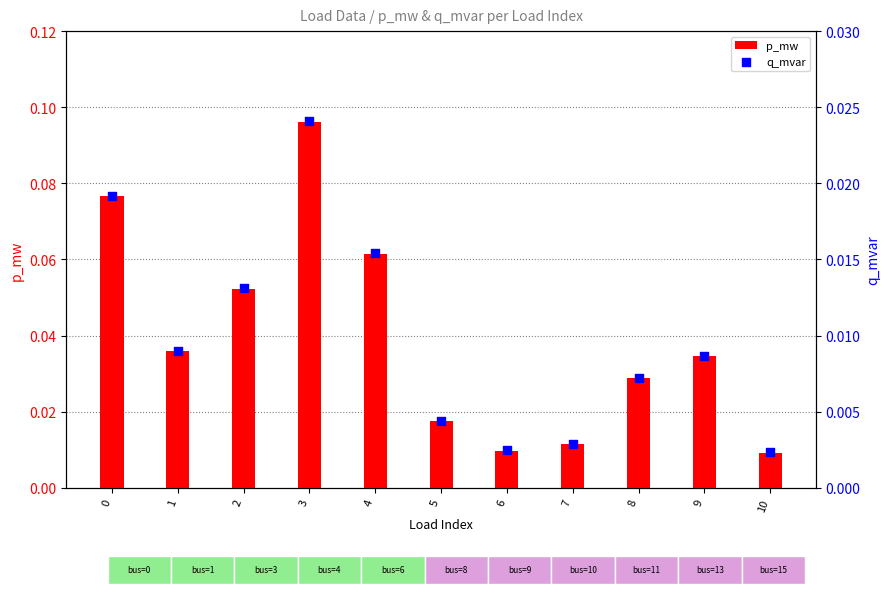

Which series has the largest Y range (max minus min)?

p_mw